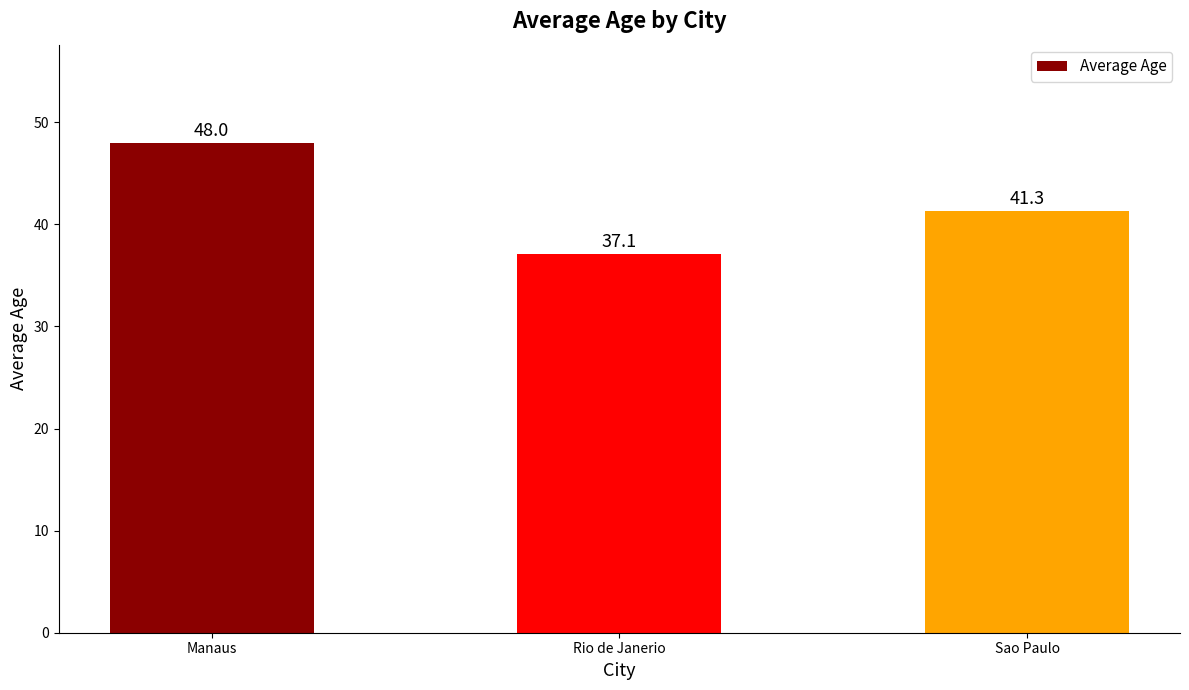

What is the average value?

42.1